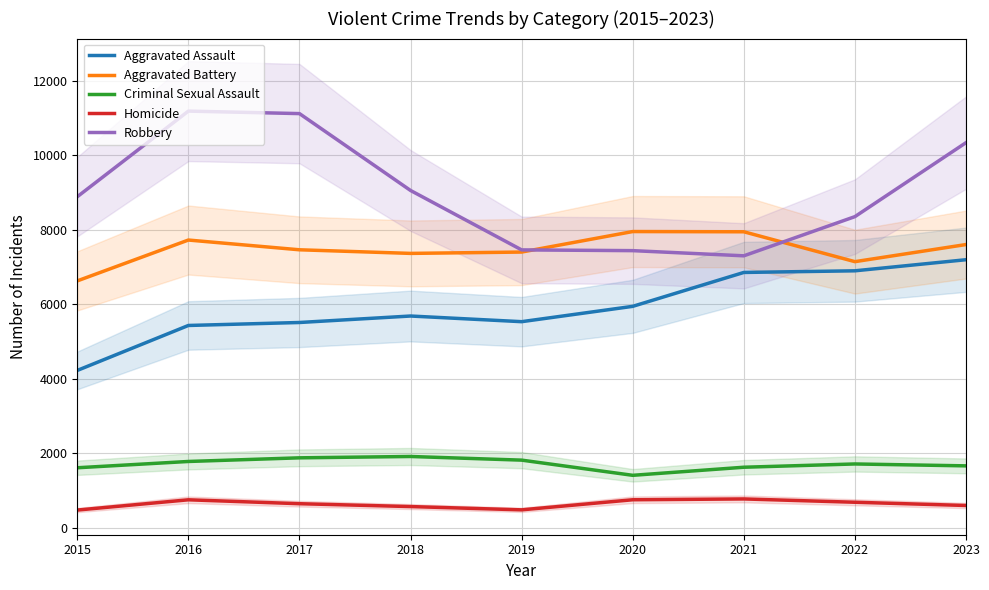

At which category does Robbery reach its first local valley?

2021